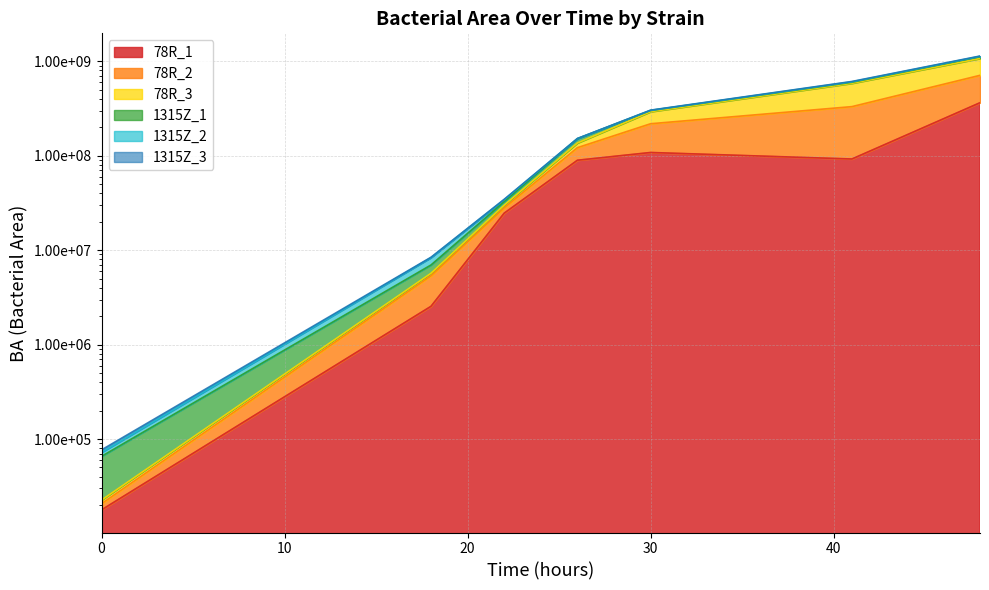

What is the value of the 78R_3 point at the 6th from the left?

610861194.2